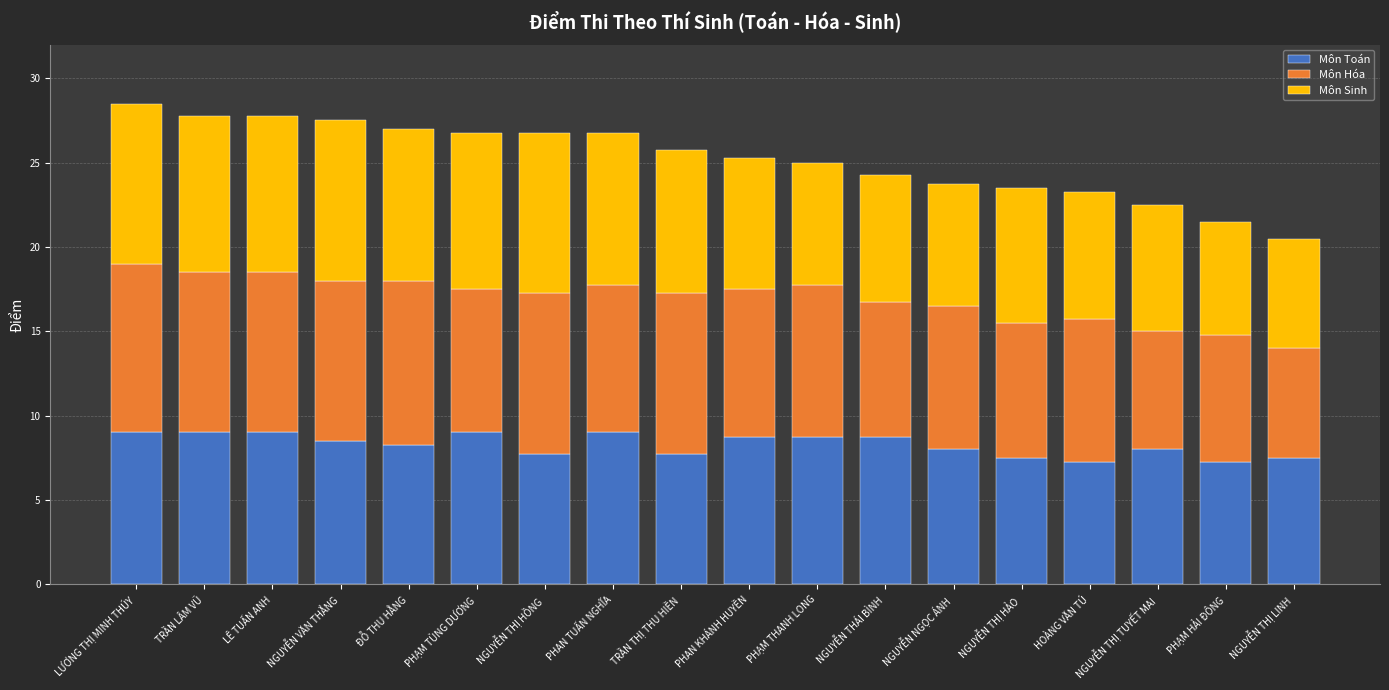

What is the highest value of the Môn Toán series?

9.0